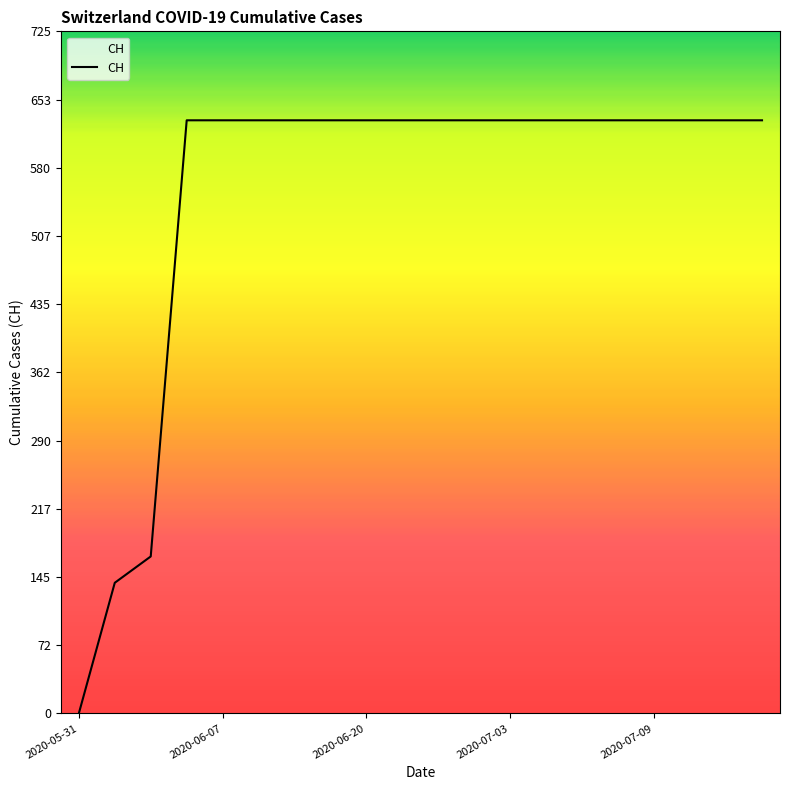

What is the difference between the maximum and minimum values?

631